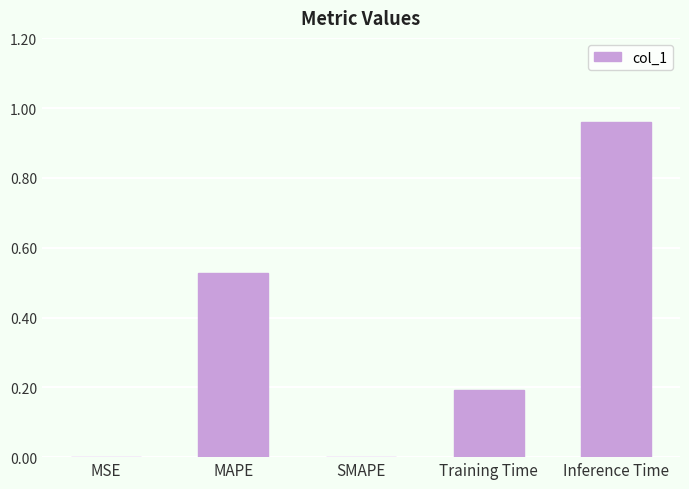

The chart shows a value of 0.7 at MAPE. True or false?

False